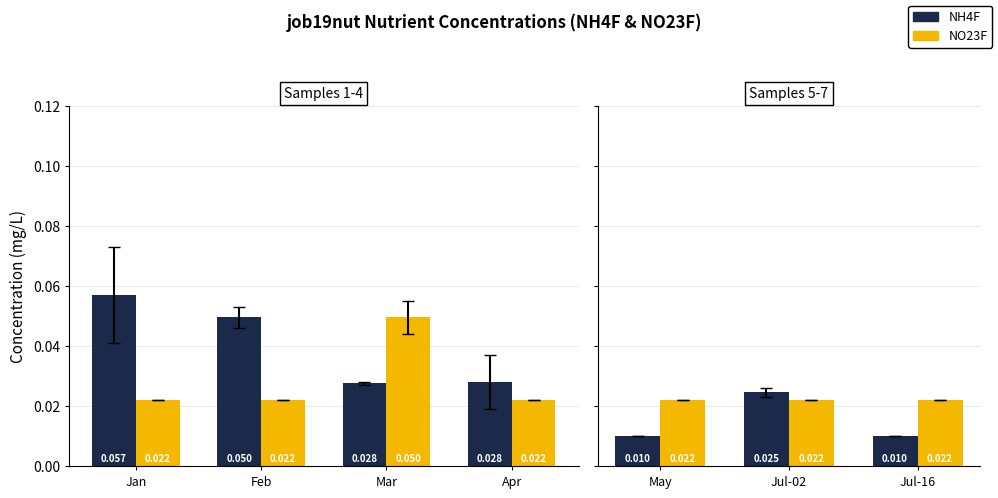

How many series are shown in this chart?

2